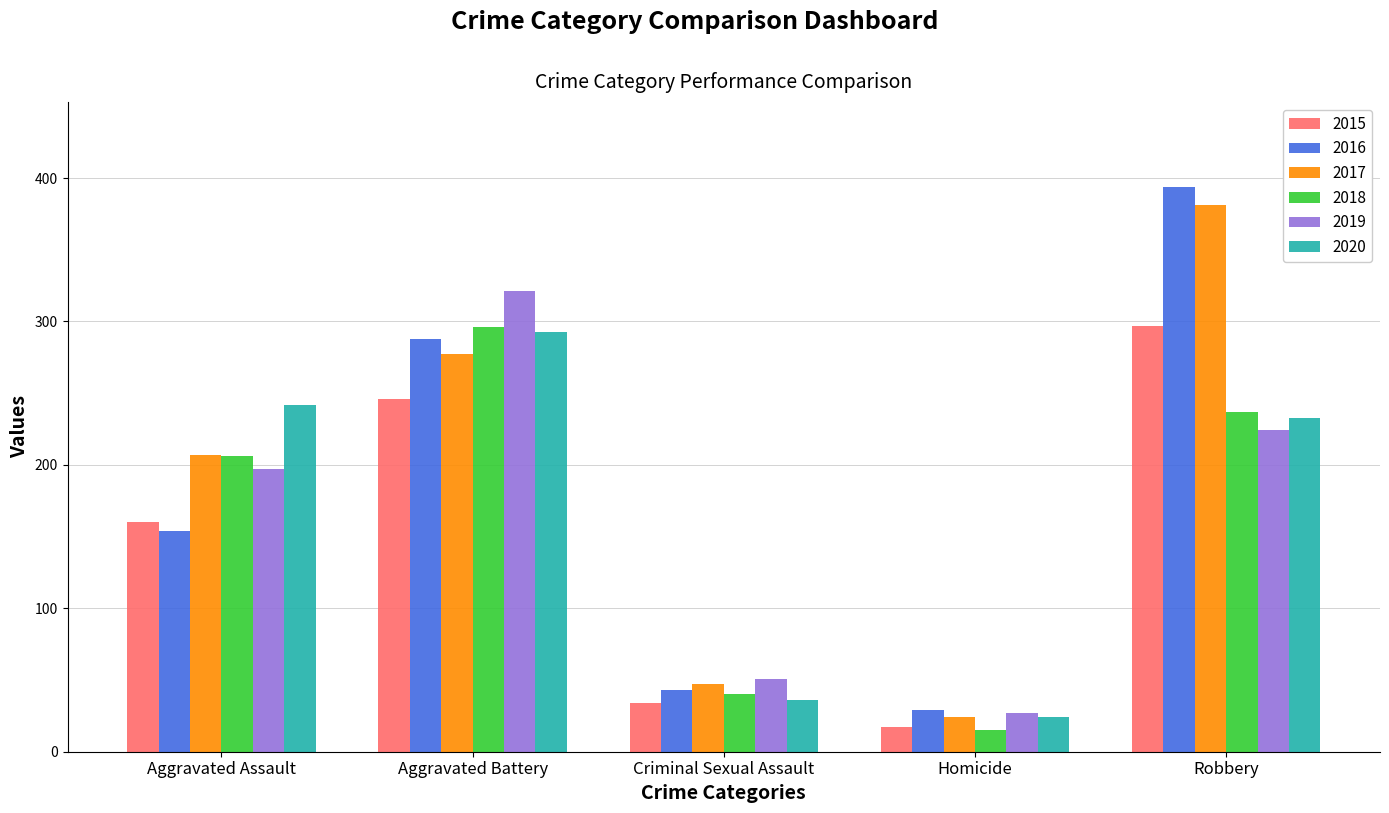

Rank the categories by 2016 value from highest to lowest.

Robbery, Aggravated Battery, Aggravated Assault, Criminal Sexual Assault, Homicide